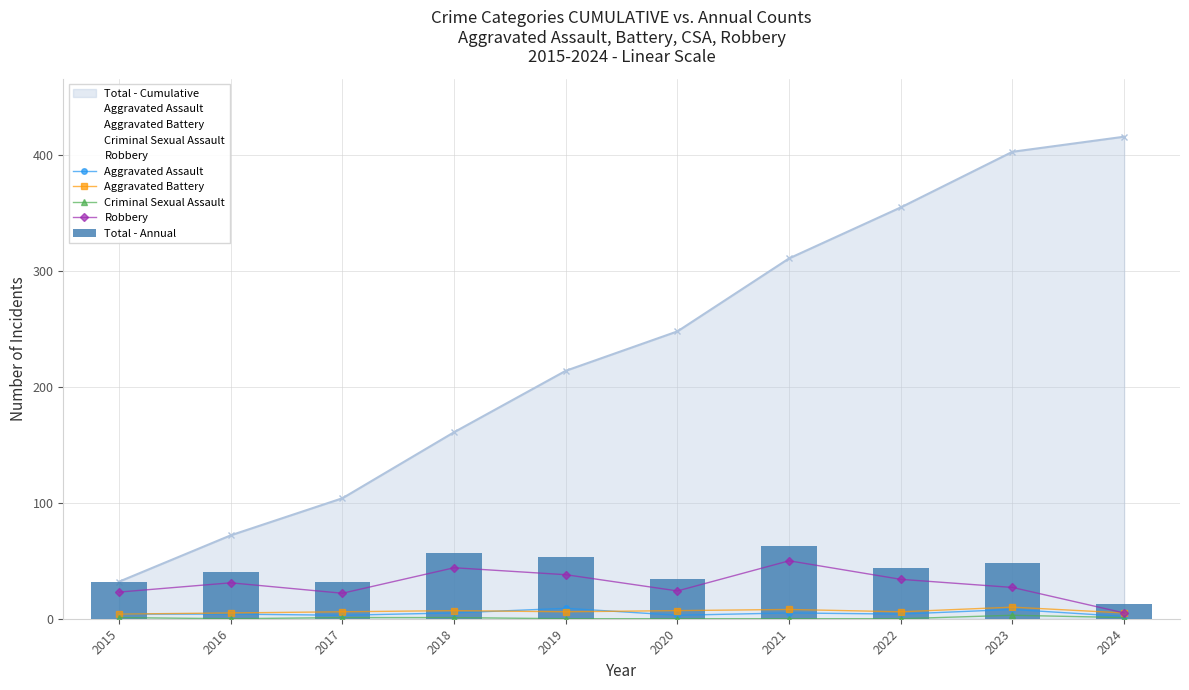

Reading left to right, extract all data points from this chart.

Aggravated Assault: 2015=4	2016=4	2017=3	2018=5	2019=9	2020=3	2021=5	2022=4	2023=8	2024=2
Aggravated Battery: 2015=4	2016=5	2017=6	2018=7	2019=6	2020=7	2021=8	2022=6	2023=10	2024=5
Criminal Sexual Assault: 2015=1	2016=0	2017=1	2018=1	2019=0	2020=0	2021=0	2022=0	2023=3	2024=1
Robbery: 2015=23	2016=31	2017=22	2018=44	2019=38	2020=24	2021=50	2022=34	2023=27	2024=5
Total - Annual: 2015=32	2016=40	2017=32	2018=57	2019=53	2020=34	2021=63	2022=44	2023=48	2024=13